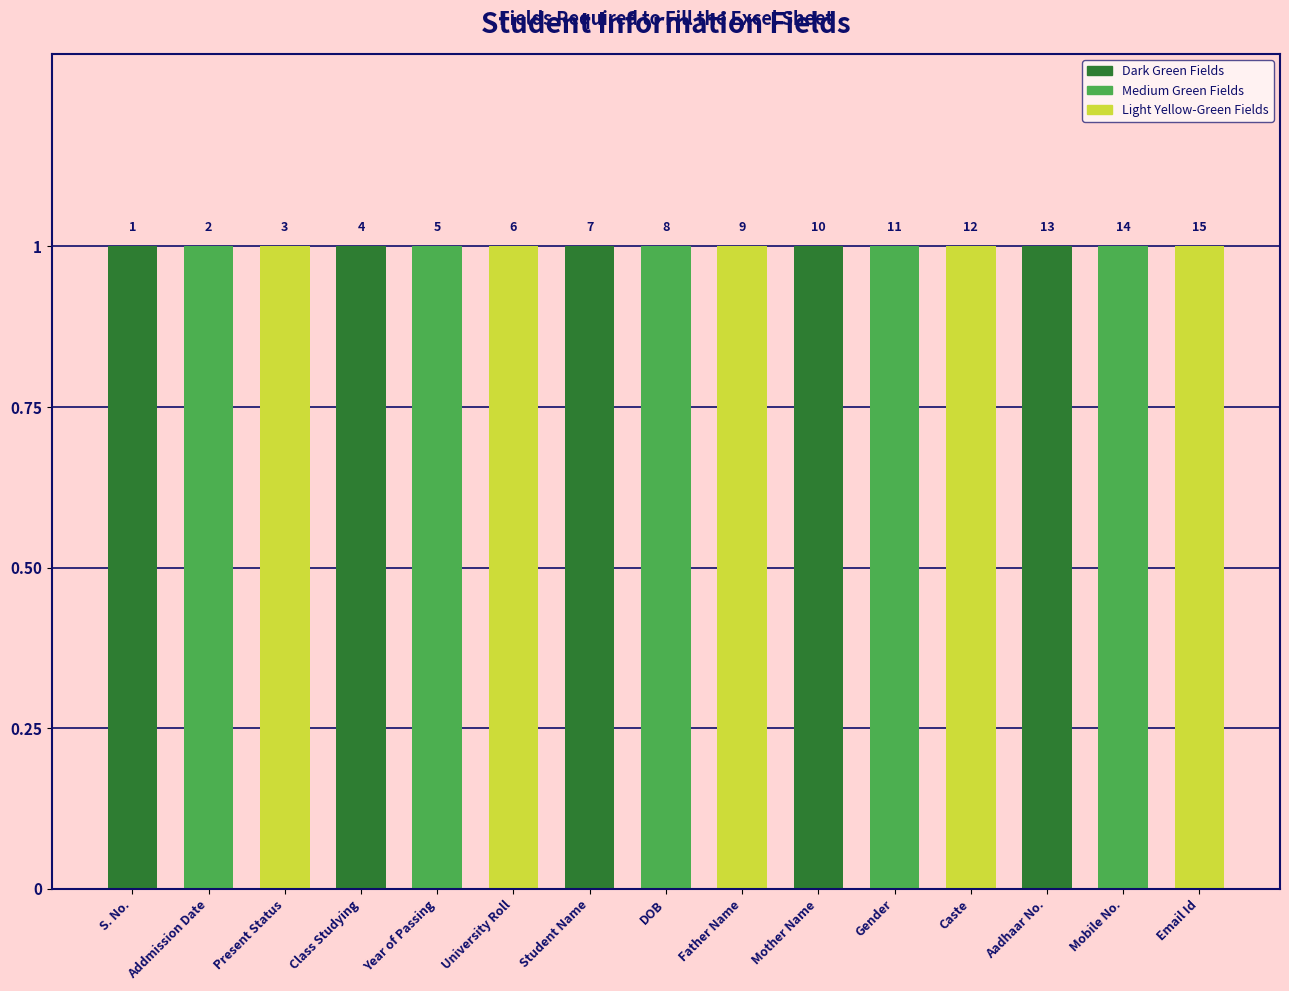

What is the difference between the maximum and minimum values?

14